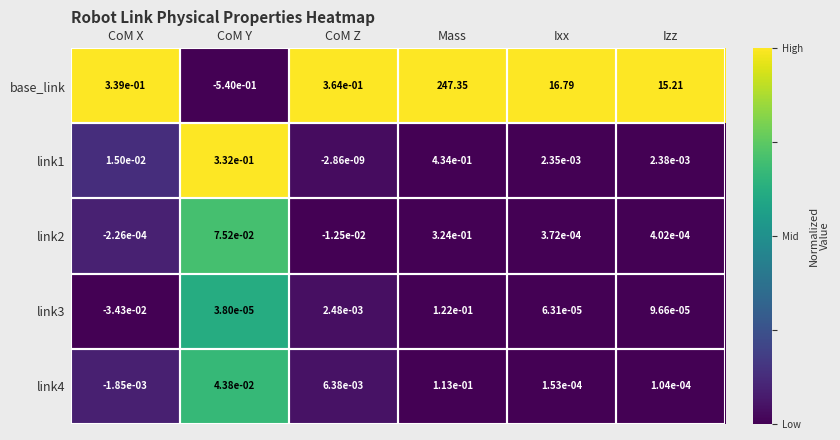

Where does the base_link series first go above 15?

Mass